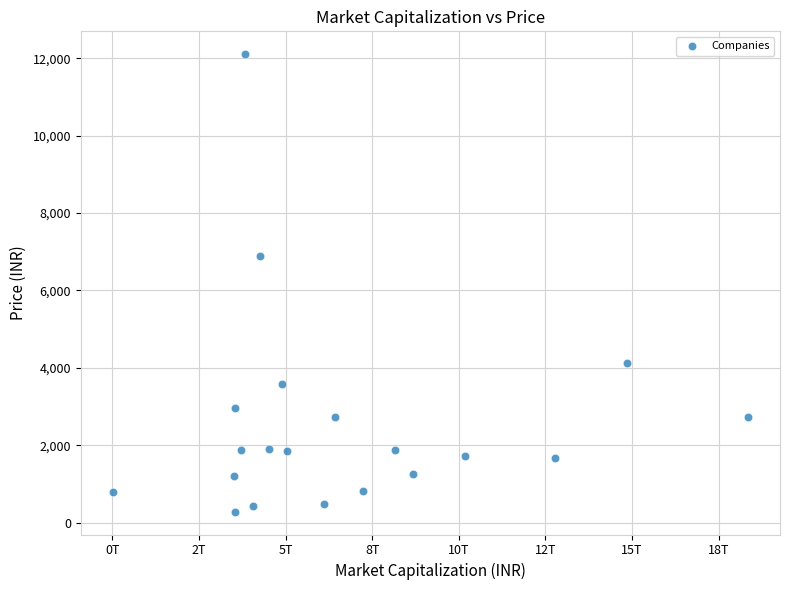

What Y value in the scatter plot is closest to 6192?

6899.6